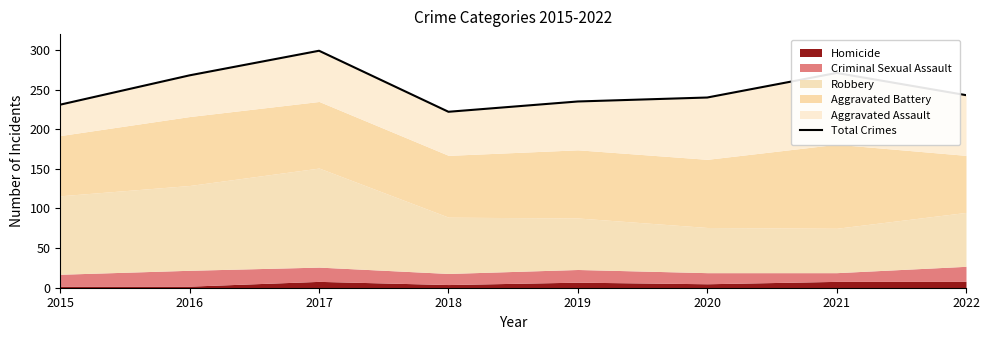

What is the value of the 3rd point from the left?

299